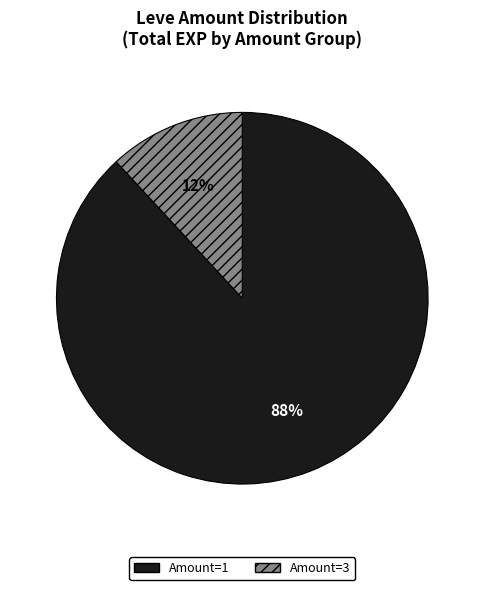

Is there any slice that represents more than half of the pie?

Yes